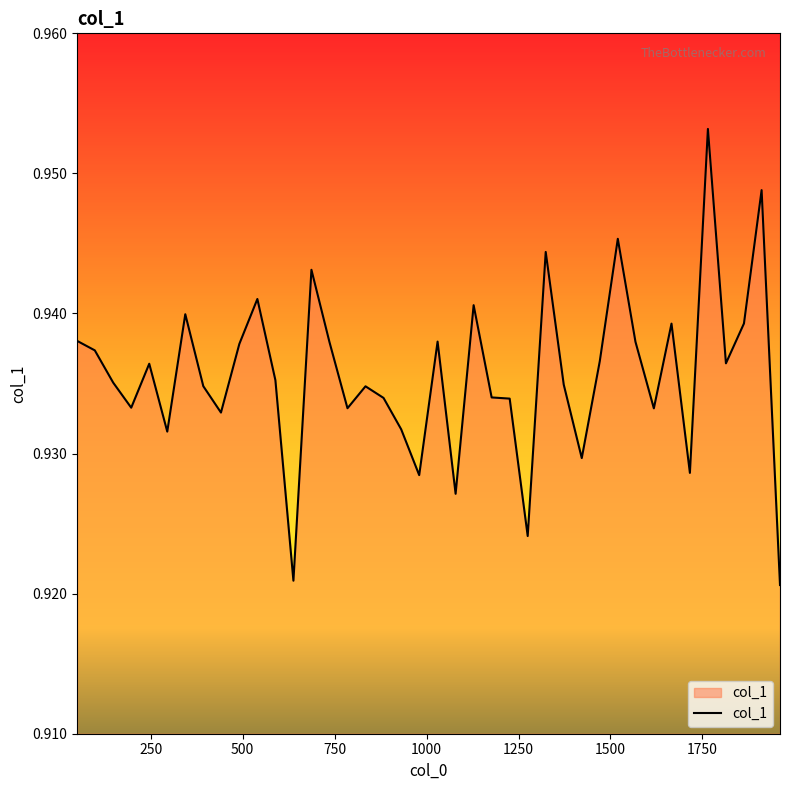

Does the chart have visible grid lines?

No